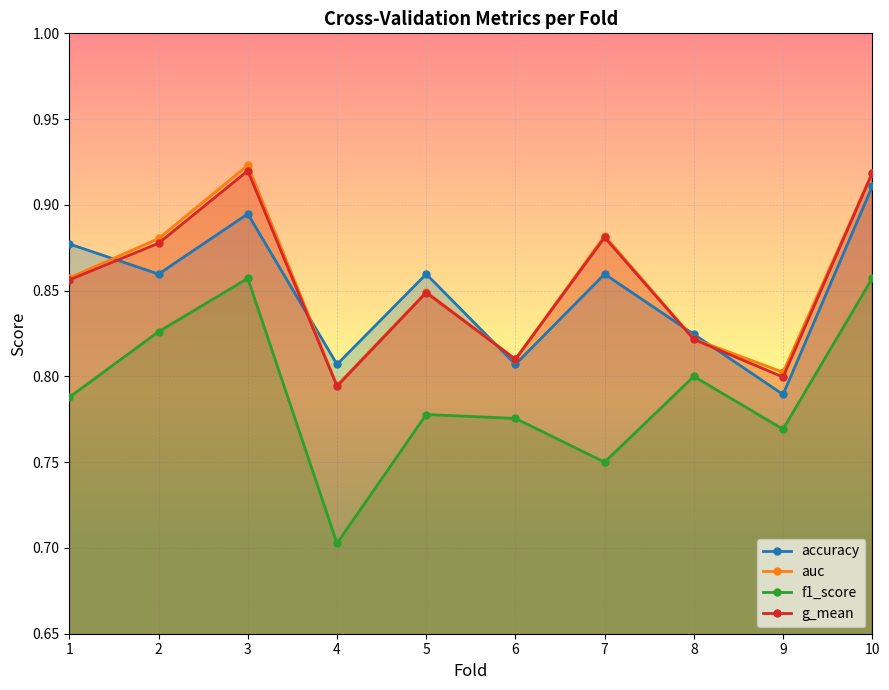

True or false: auc has more than 0 points higher than both neighbors.

True